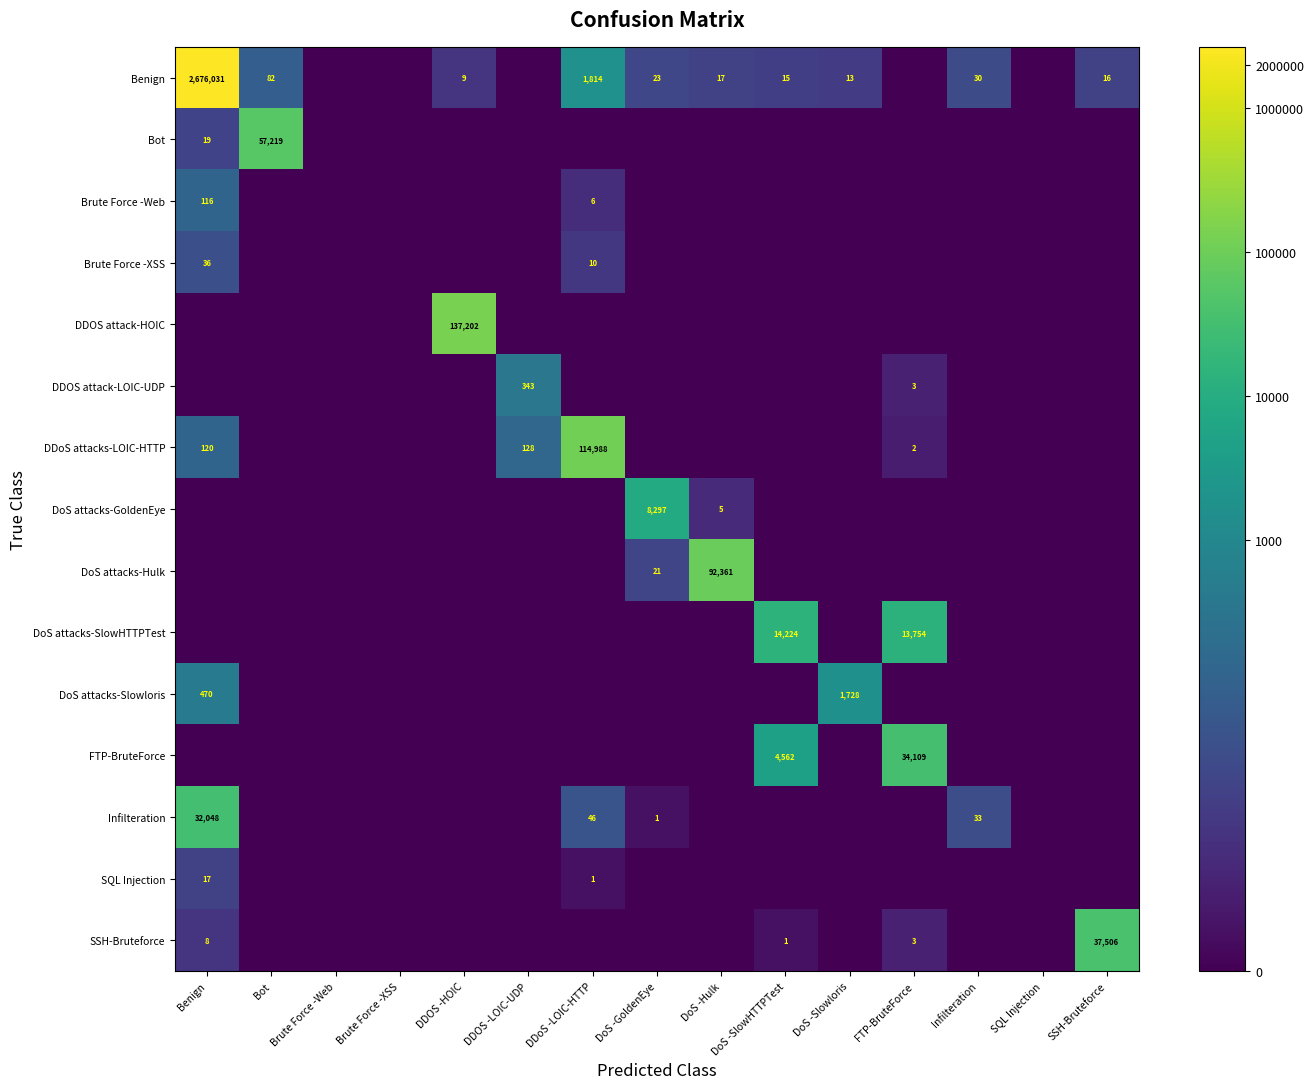

Rank the series at Benign from highest to lowest value.

Benign, Infilteration, DoS attacks-Slowloris, DDoS attacks-LOIC-HTTP, Brute Force -Web, Brute Force -XSS, Bot, SQL Injection, SSH-Bruteforce, DDOS attack-HOIC, DDOS attack-LOIC-UDP, DoS attacks-GoldenEye, DoS attacks-Hulk, DoS attacks-SlowHTTPTest, FTP-BruteForce